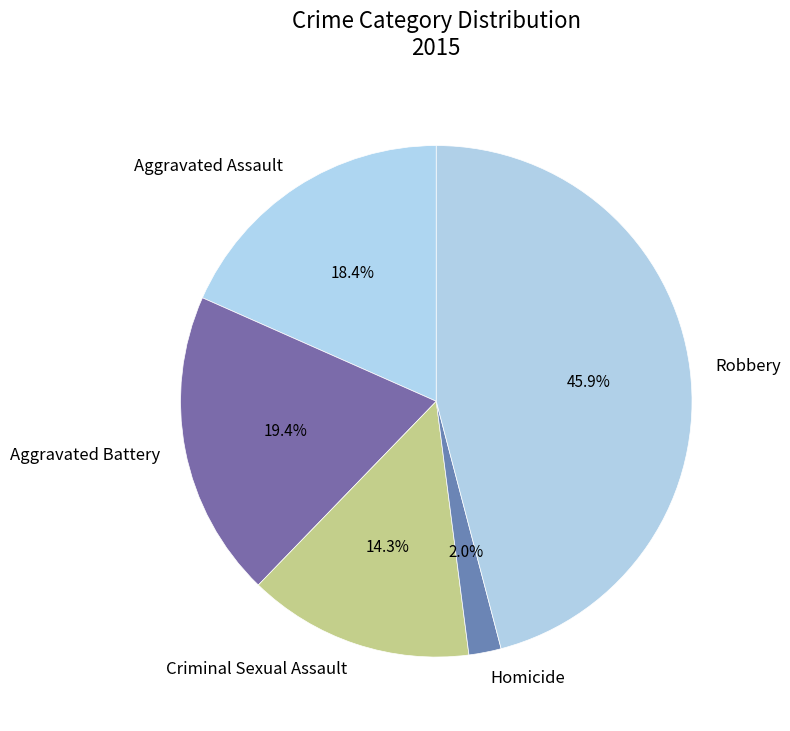

Which slice is the largest?

Robbery